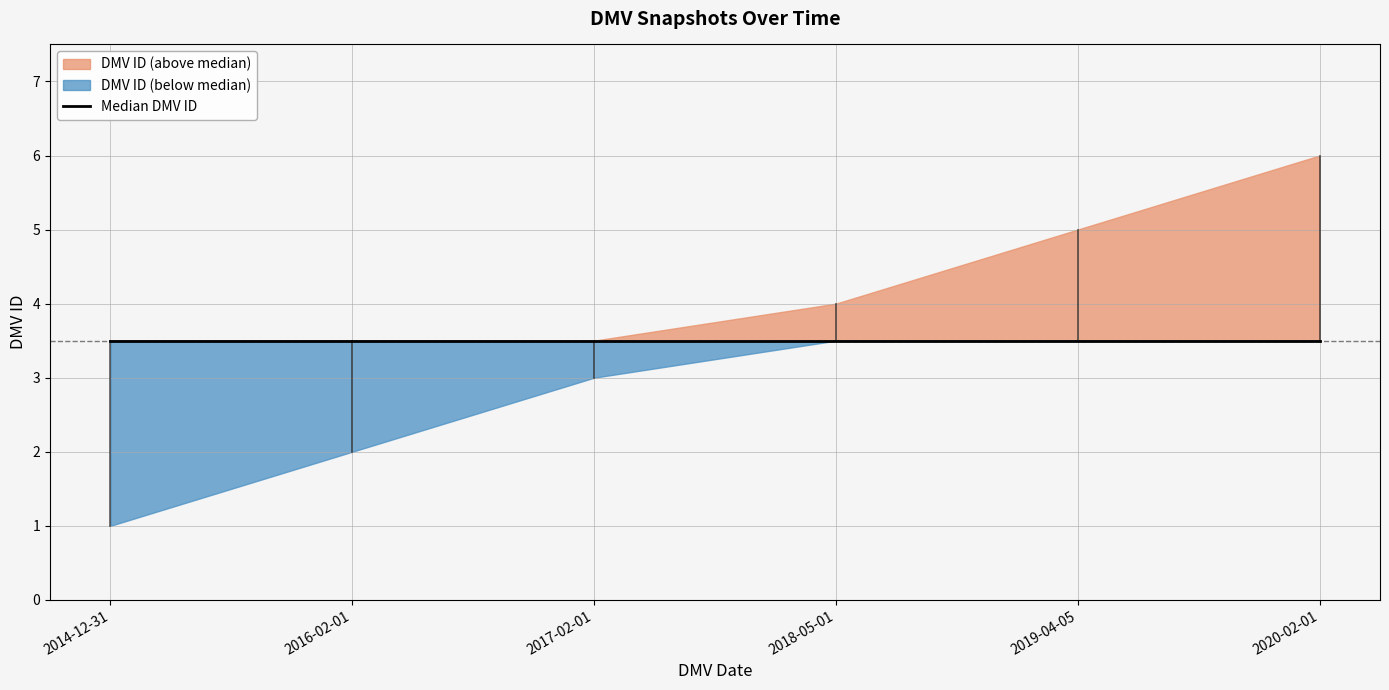

What is the change in value from 2017-02-01 to 2018-05-01?

+1